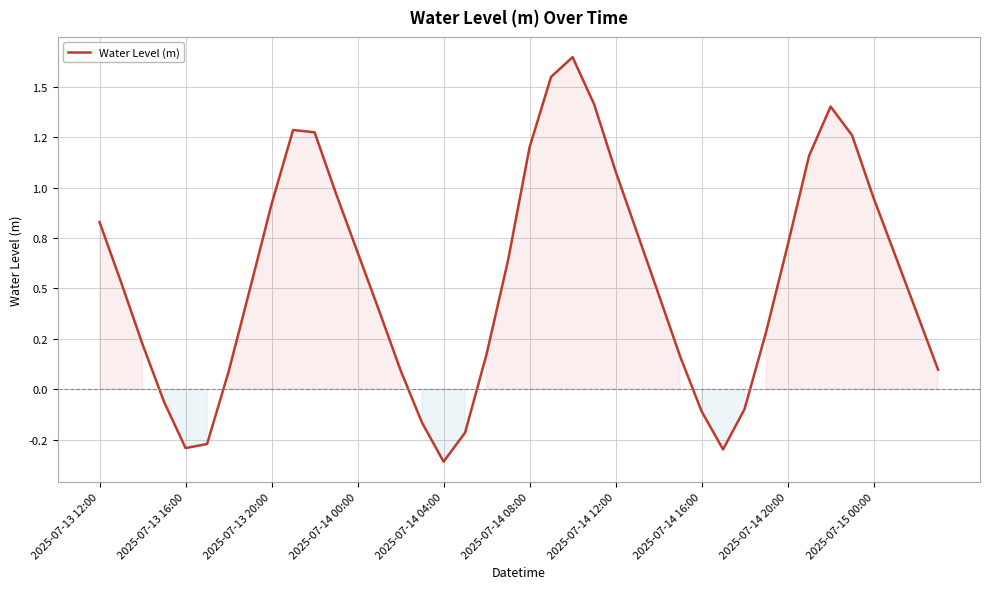

Where is the first local minimum?

2025-07-13 16:00